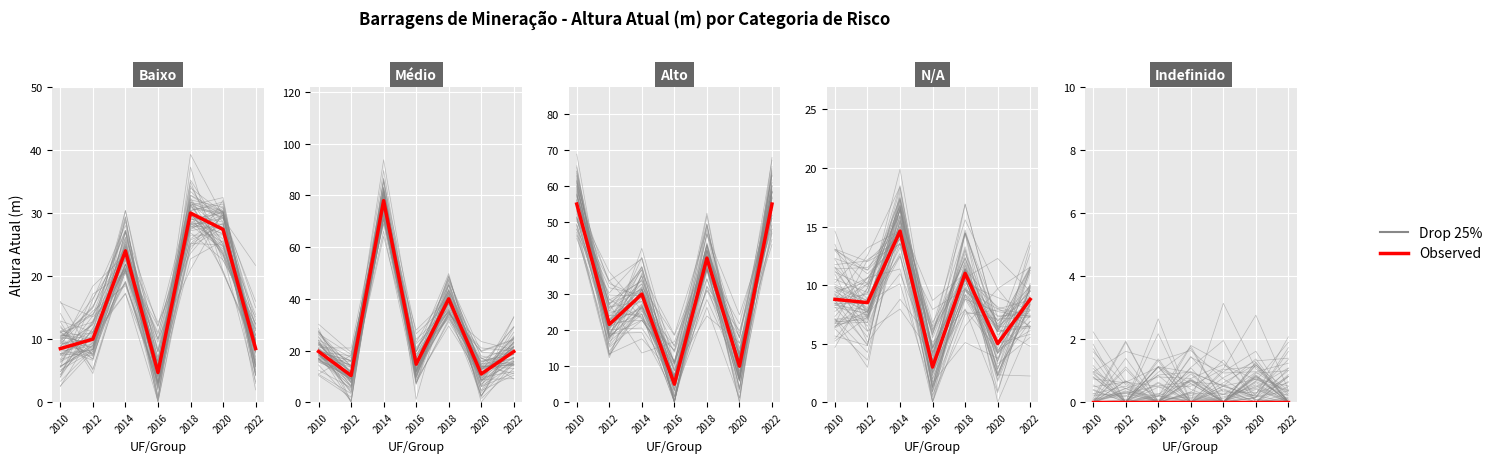

Rank the categories by Drop 25% value from highest to lowest.

2020, 2010, 2016, 2012, 2014, 2018, 2022